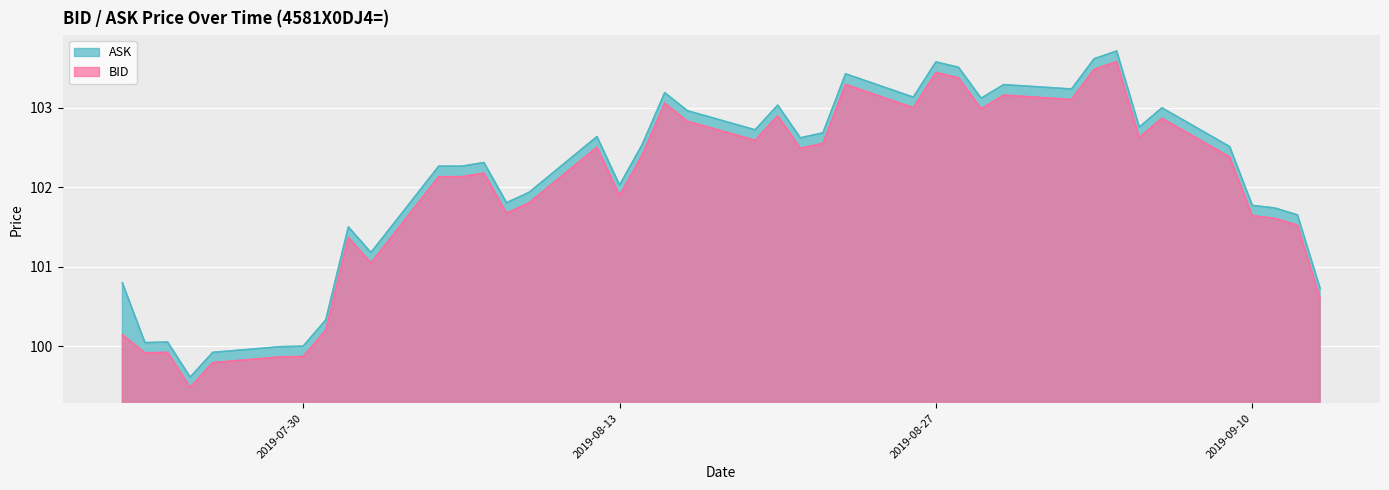

How many series are shown in this chart?

2